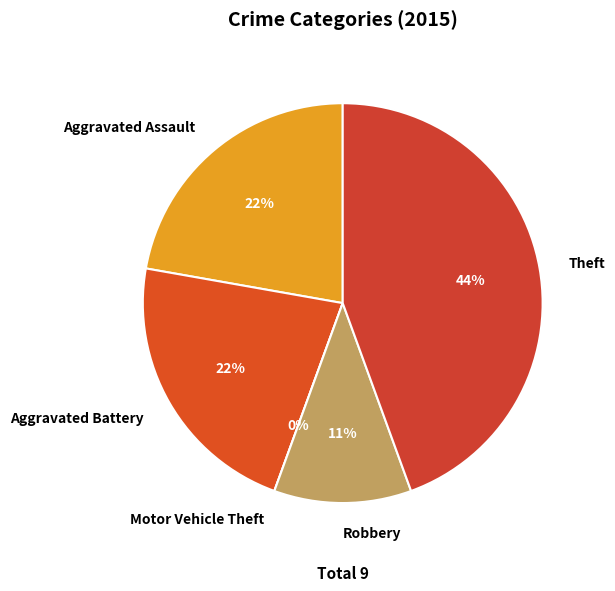

Which category has the smallest portion of the pie?

Motor Vehicle Theft